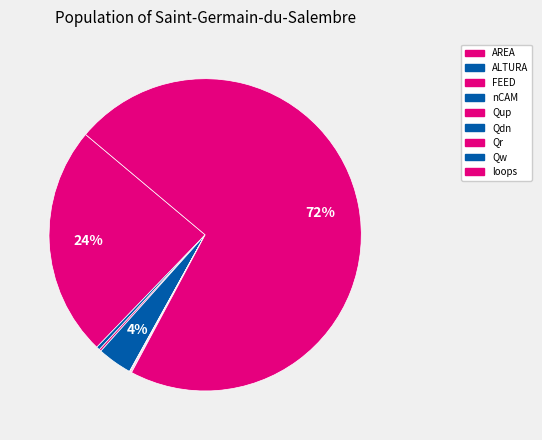

True or false: Qr accounts for 1% of the total.

False